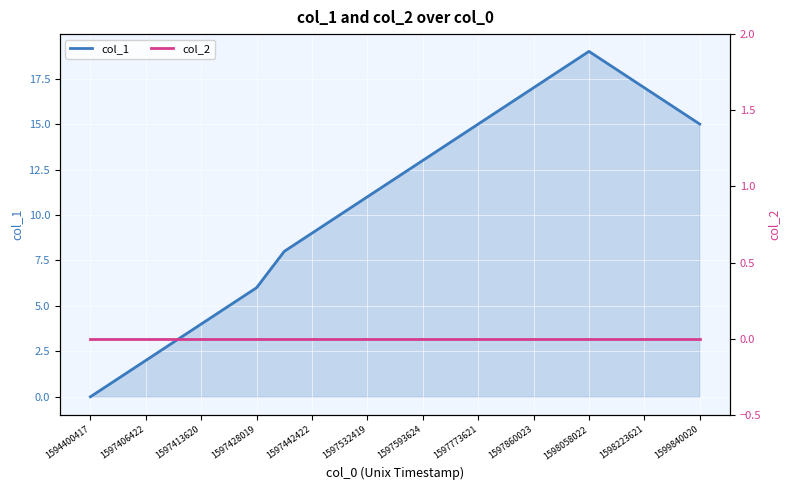

What are all the series names shown in the legend?

col_1, col_2